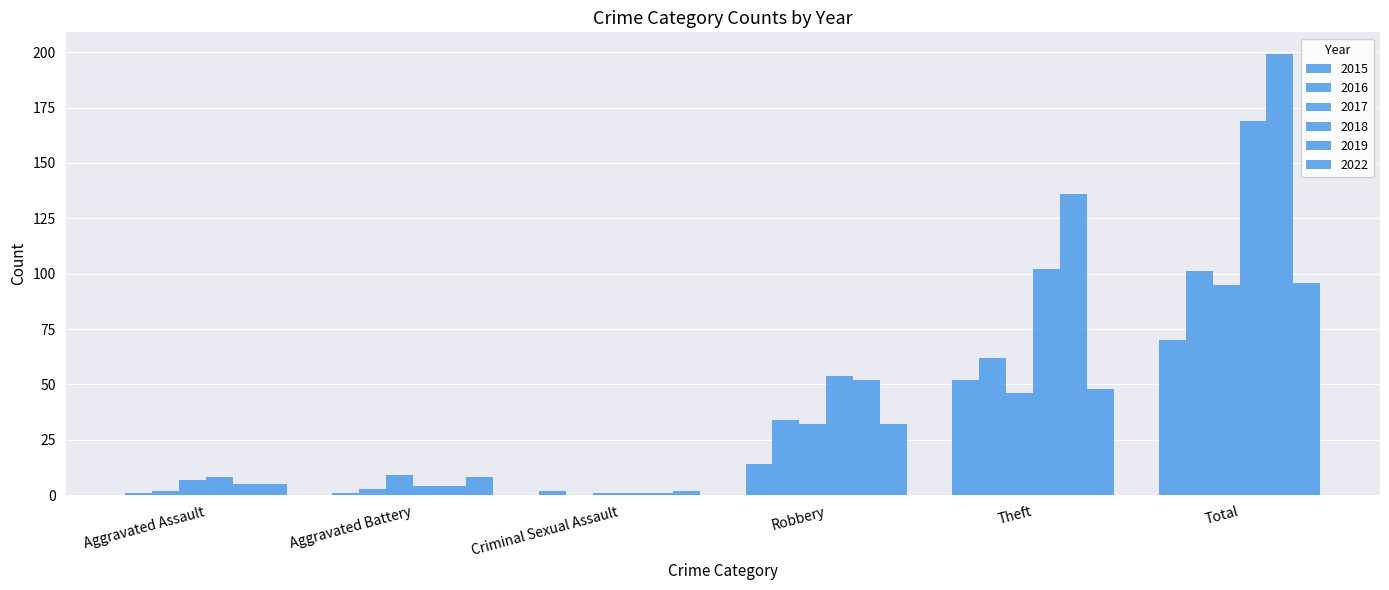

List the series in order of their peak value, lowest first.

2015, 2017, 2022, 2016, 2018, 2019